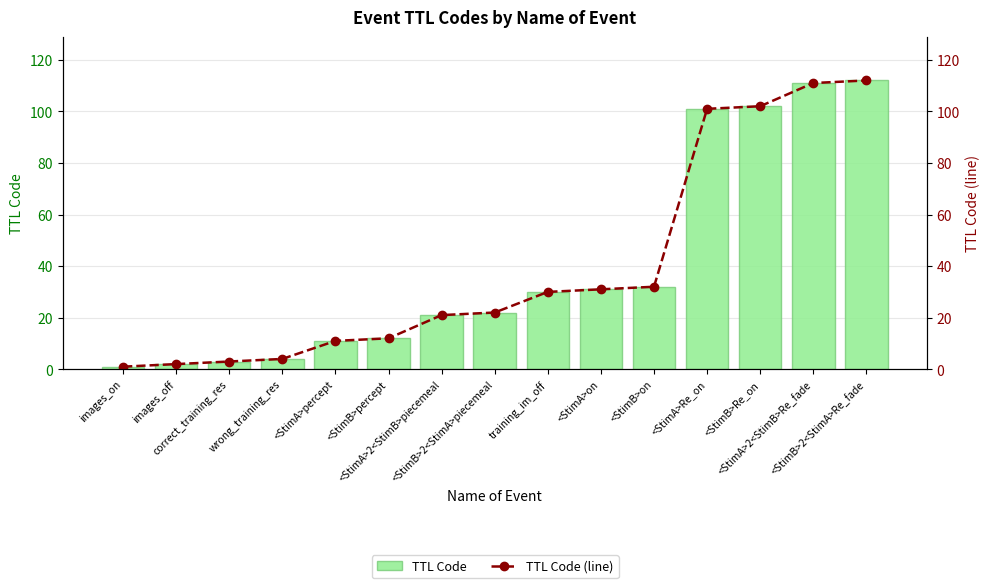

Count the number of data series in this chart.

2